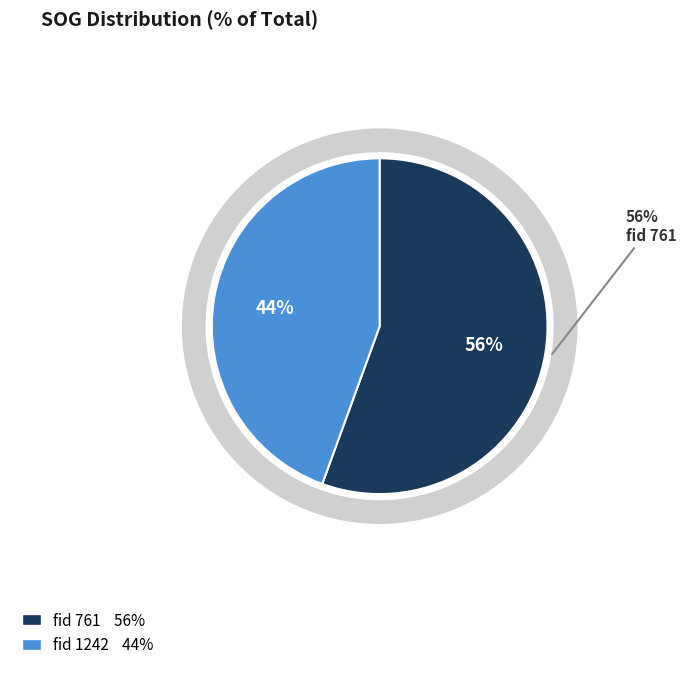

What percentage do 1242 and 761 together represent?

100.0%